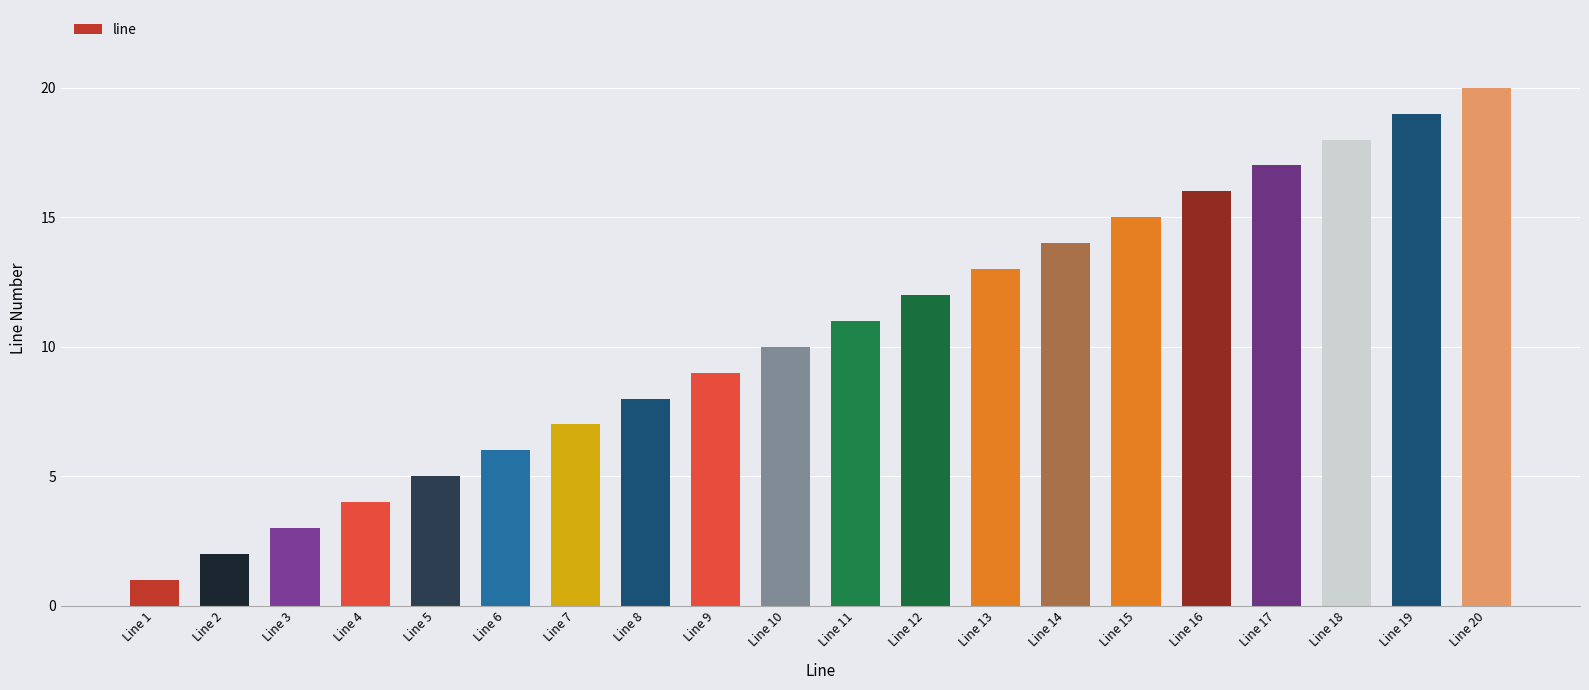

Is it true that the value at Line 1 is 1?

True